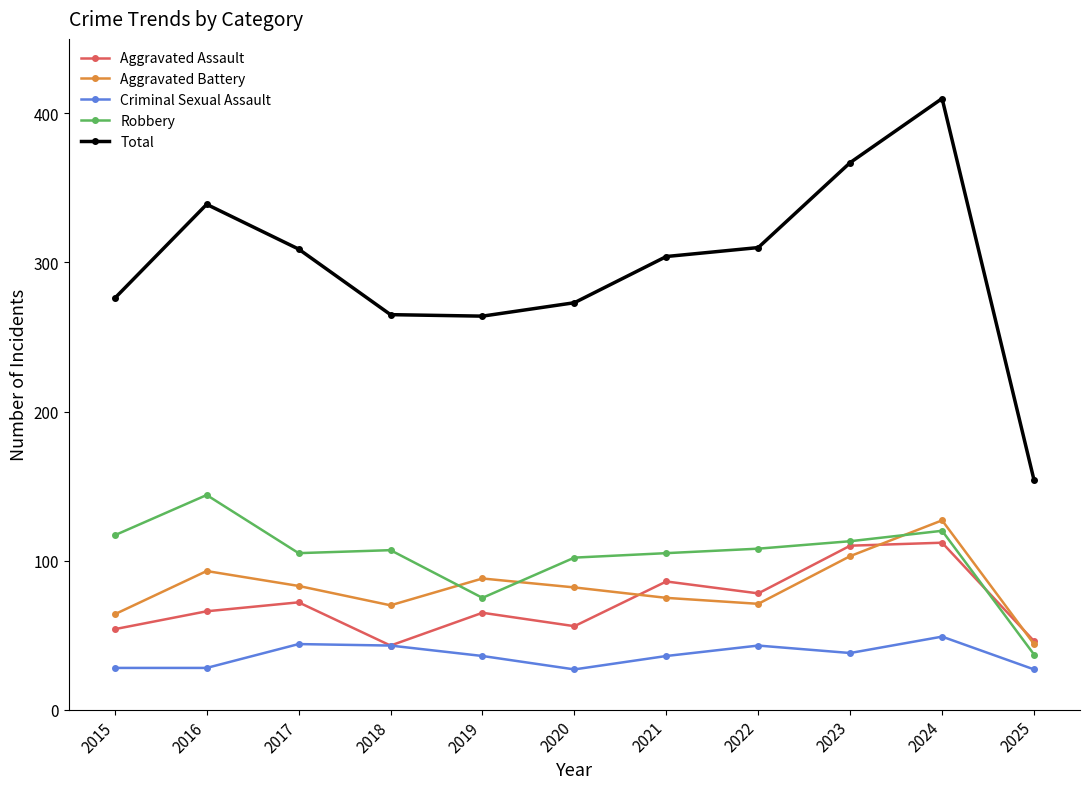

How many data points does each series have?

11